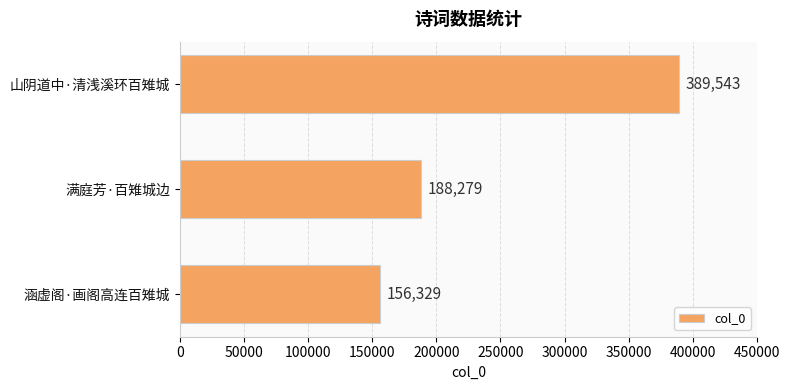

How many data points are less than 188279?

1